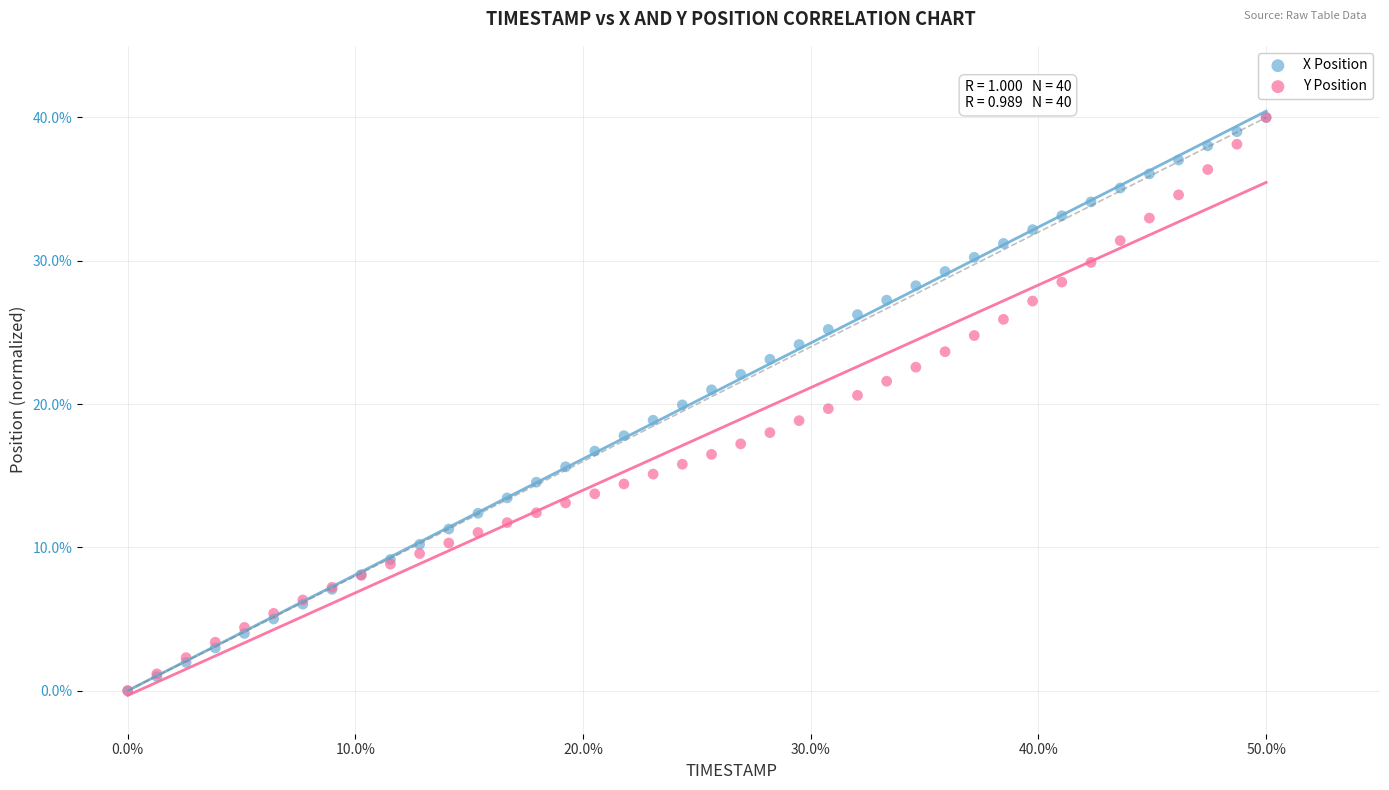

What are all the series names shown in the legend?

X Position, Y Position